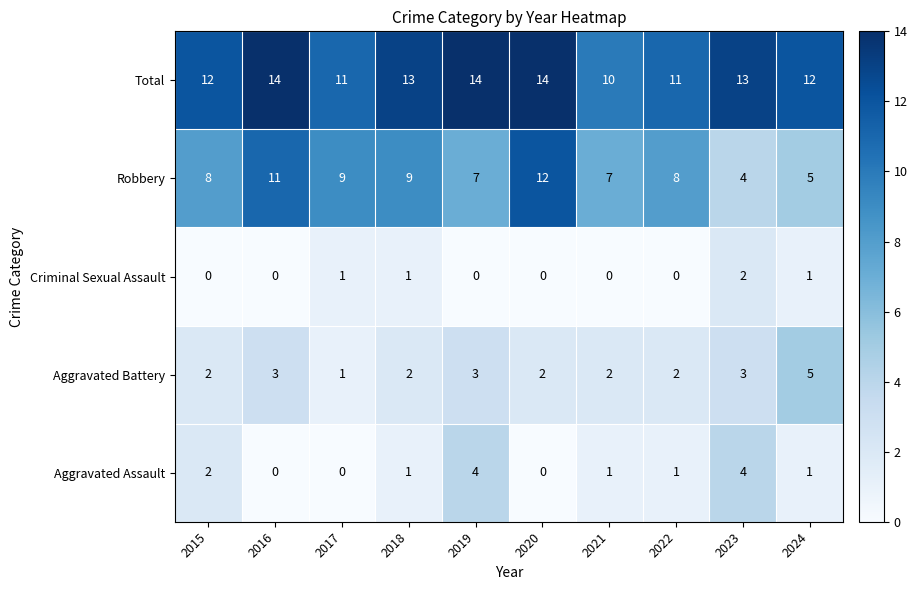

Which category has the highest value in the Robbery series?

2020